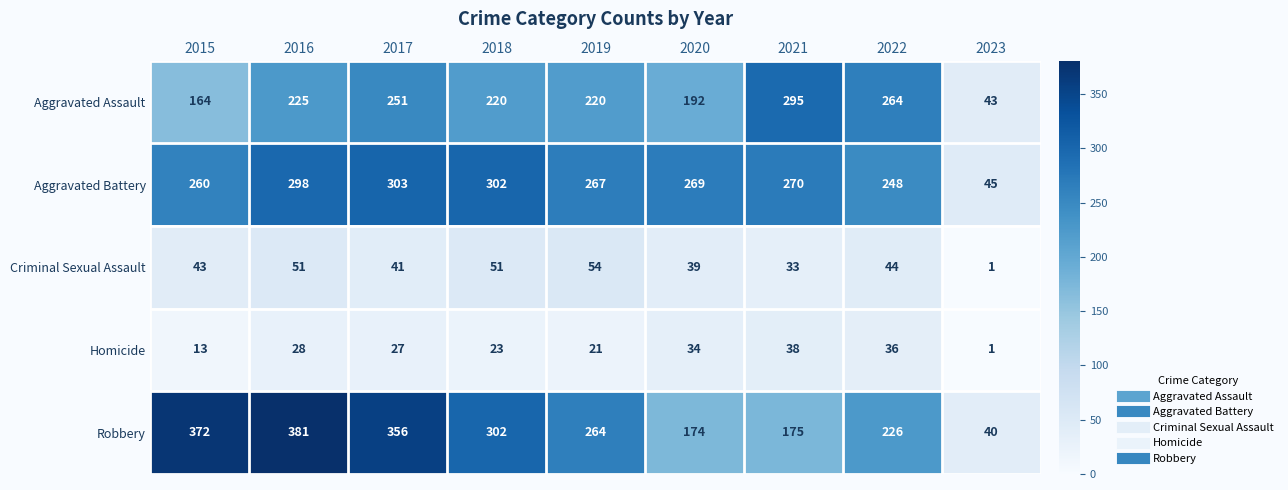

What is the greatest value displayed?

381